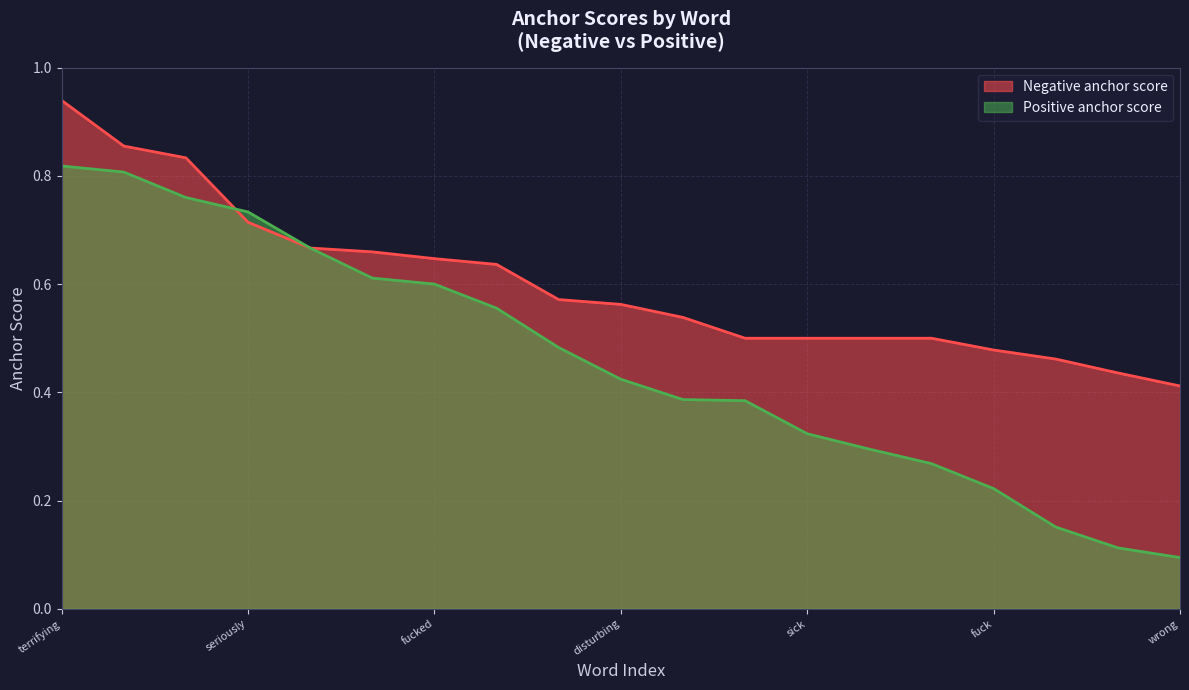

Which category has the highest value in the Negative anchor score series?

terrifying